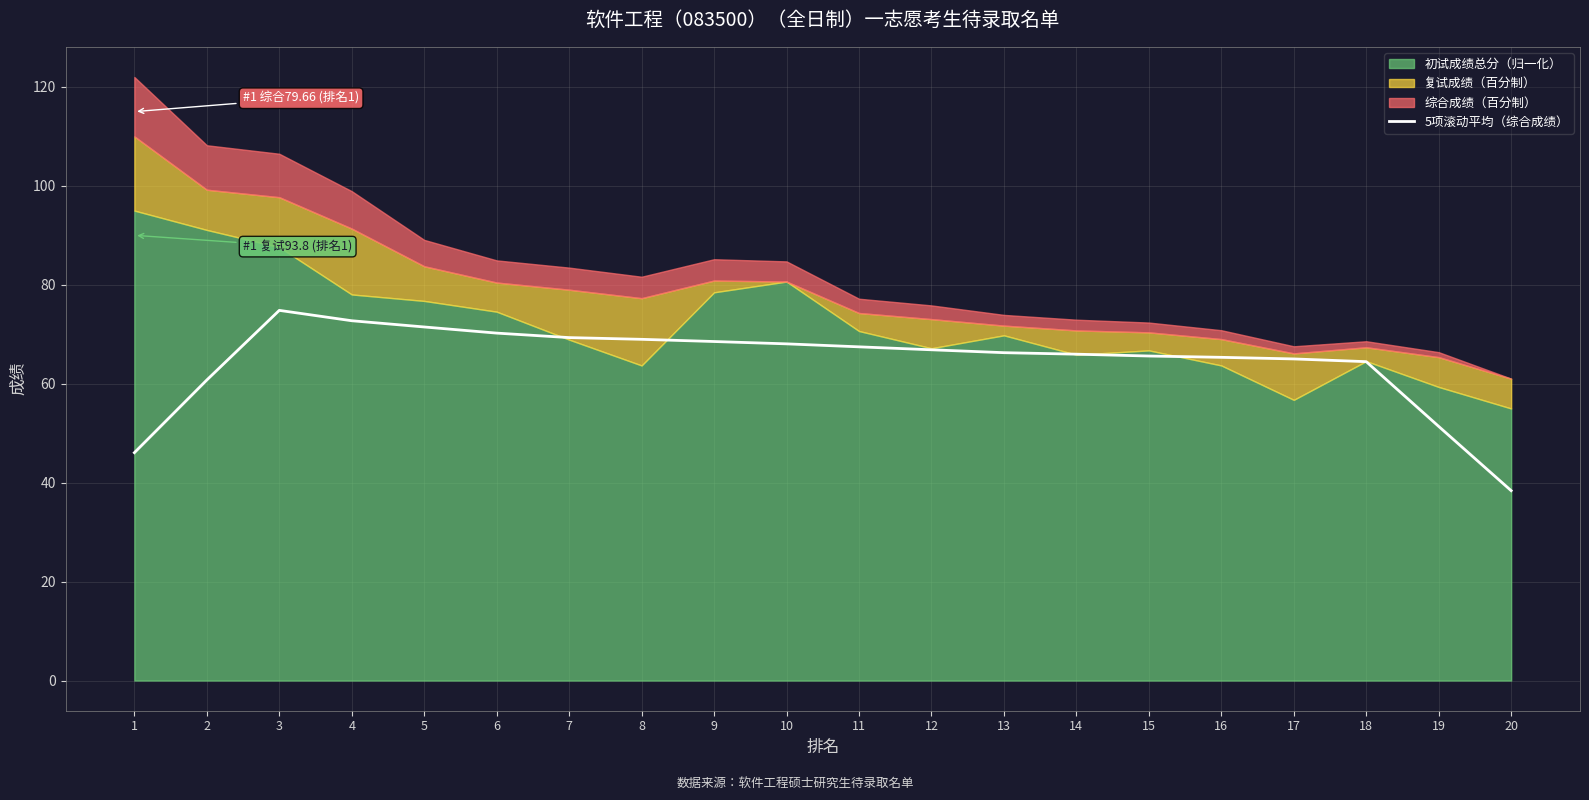

At which label is the value closest to 56?

19